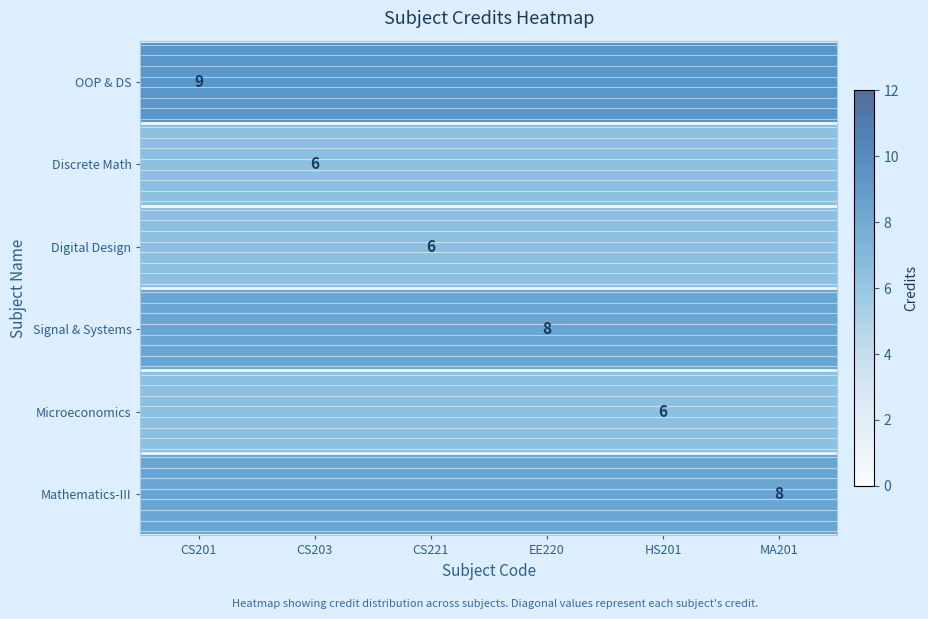

What value does the Digital Design series have at HS201?

6